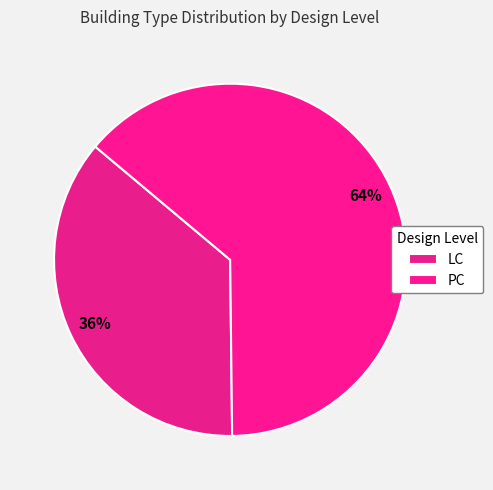

How many segments does this pie chart have?

2